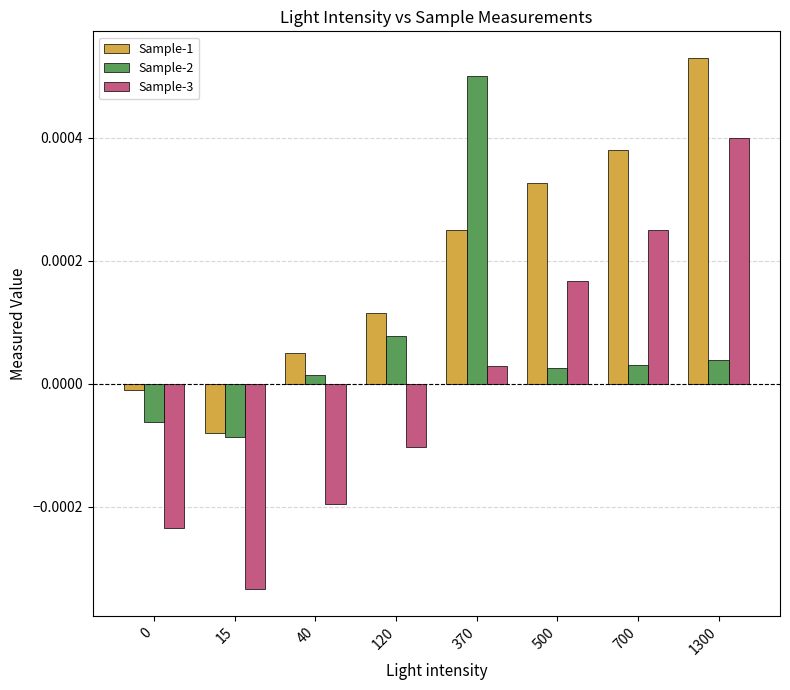

Which series has the largest range (max minus min)?

Sample-3